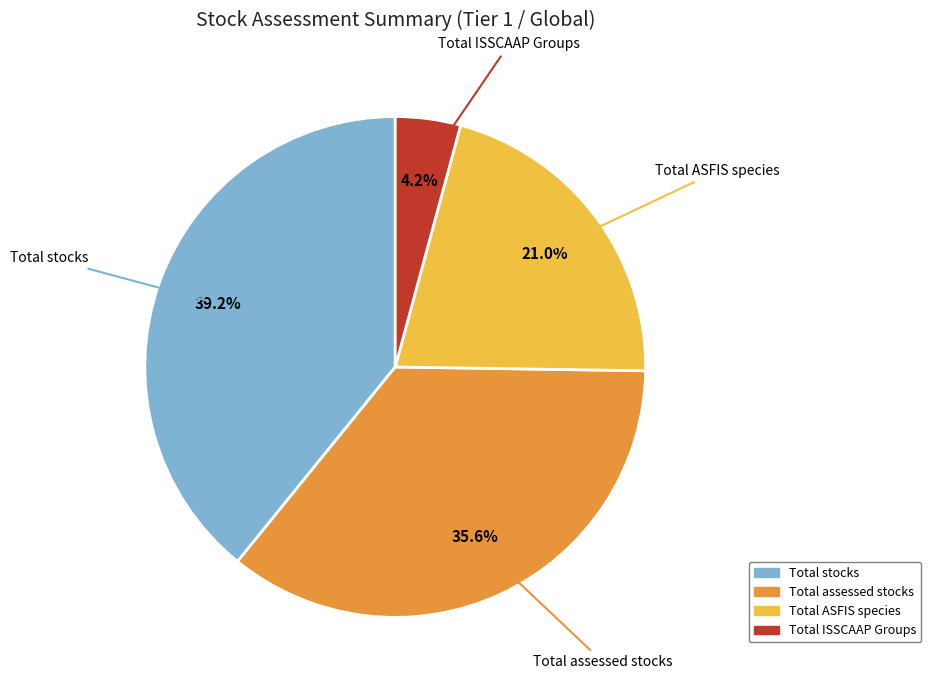

What percentage is NOT represented by Total ASFIS species?

79.0%